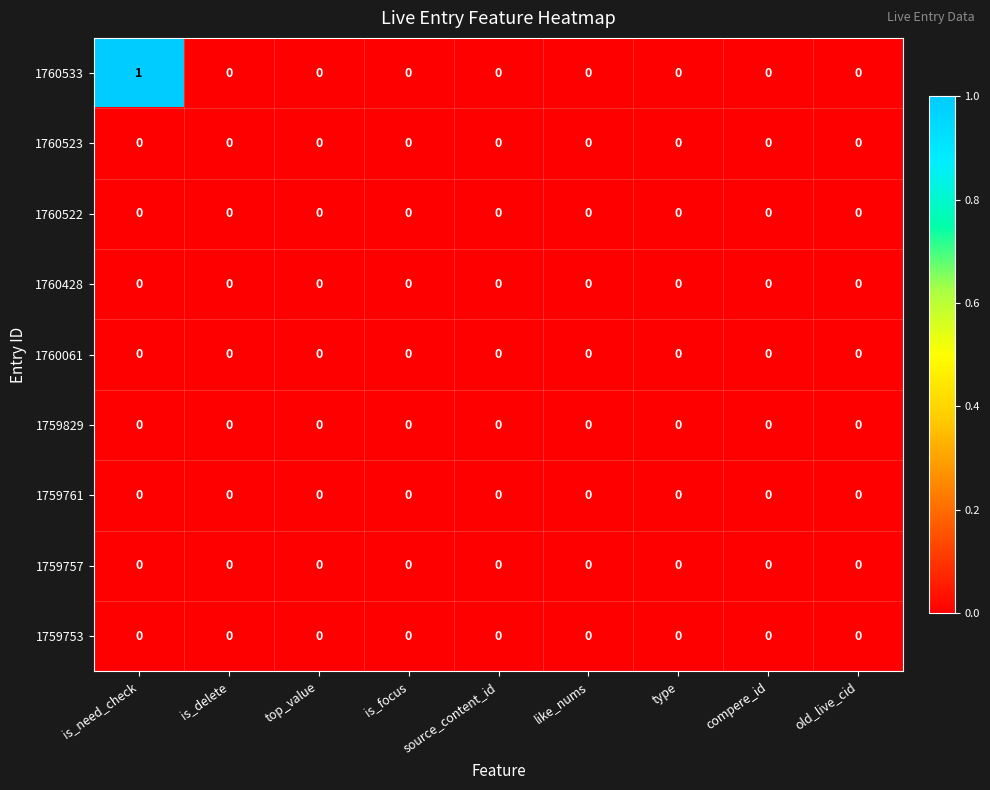

True or false: 1760428 has a value of 0 at type.

True